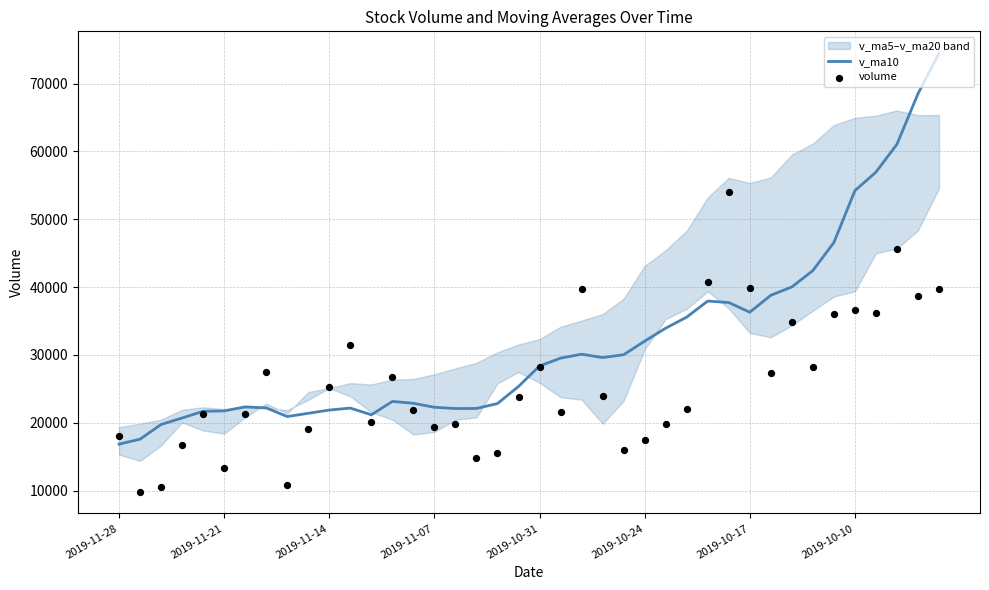

Which series has the widest spread of Y values?

v_ma10